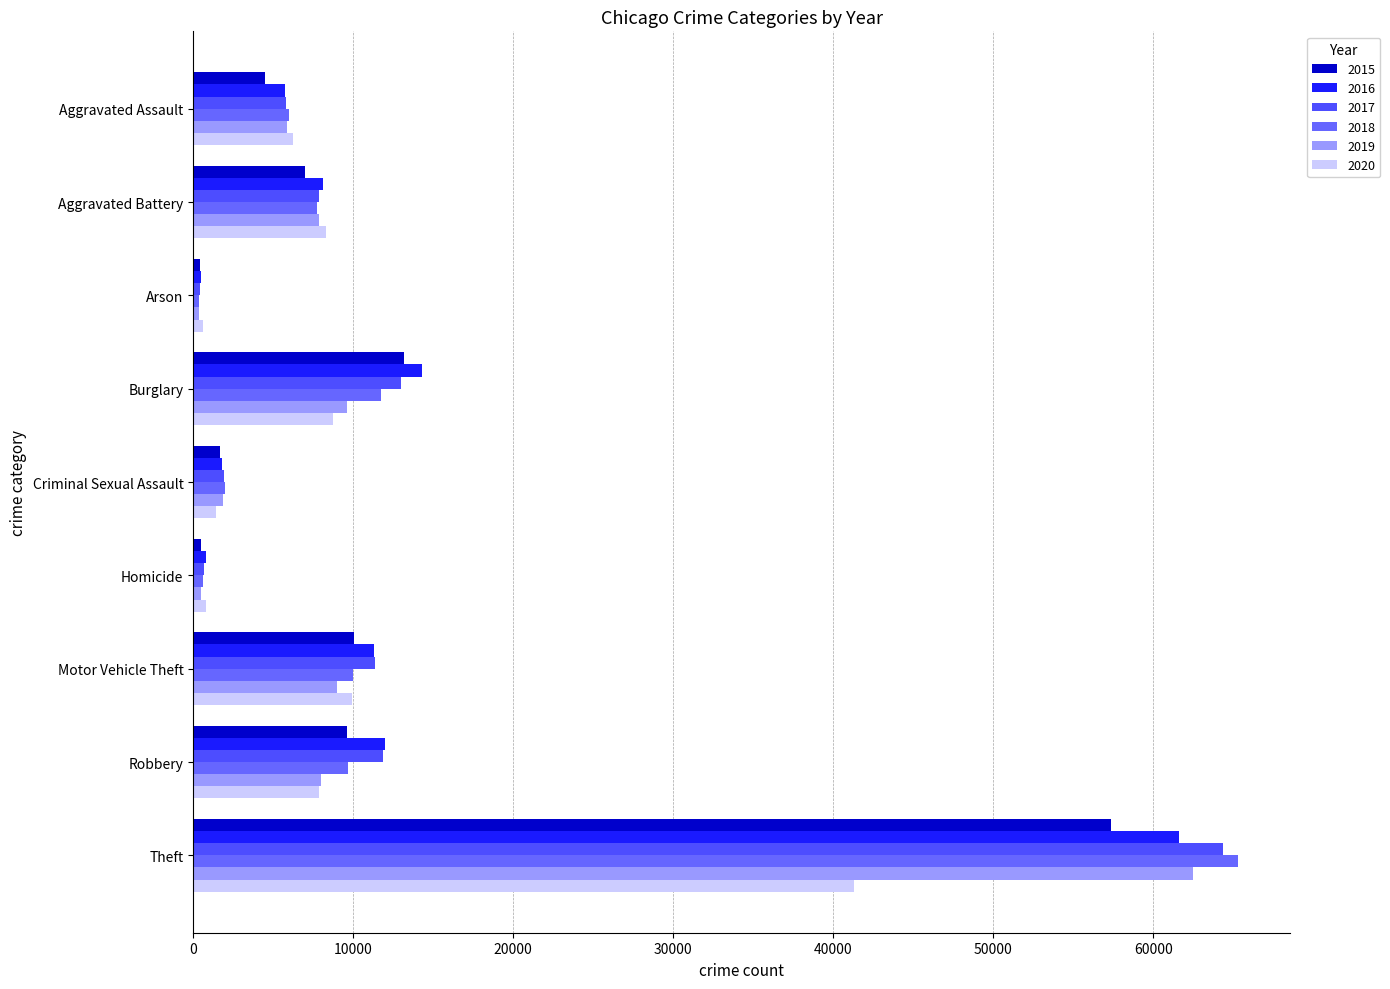

Reading left to right, list all the values displayed in this chart.

2015: 4480	7018	448	13184	1652	496	10068	9638	57347
2016: 5712	8085	515	14289	1805	786	11286	11960	61617
2017: 5793	7845	444	13001	1925	672	11380	11880	64380
2018: 6001	7735	373	11746	1963	589	9983	9679	65281
2019: 5840	7857	376	9639	1852	498	8978	7994	62475
2020: 6264	8318	589	8753	1429	786	9953	7855	41282